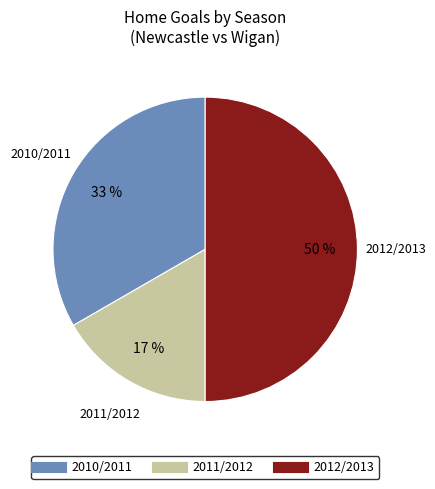

Is it true that 2010/2011 is 33% of the pie?

True